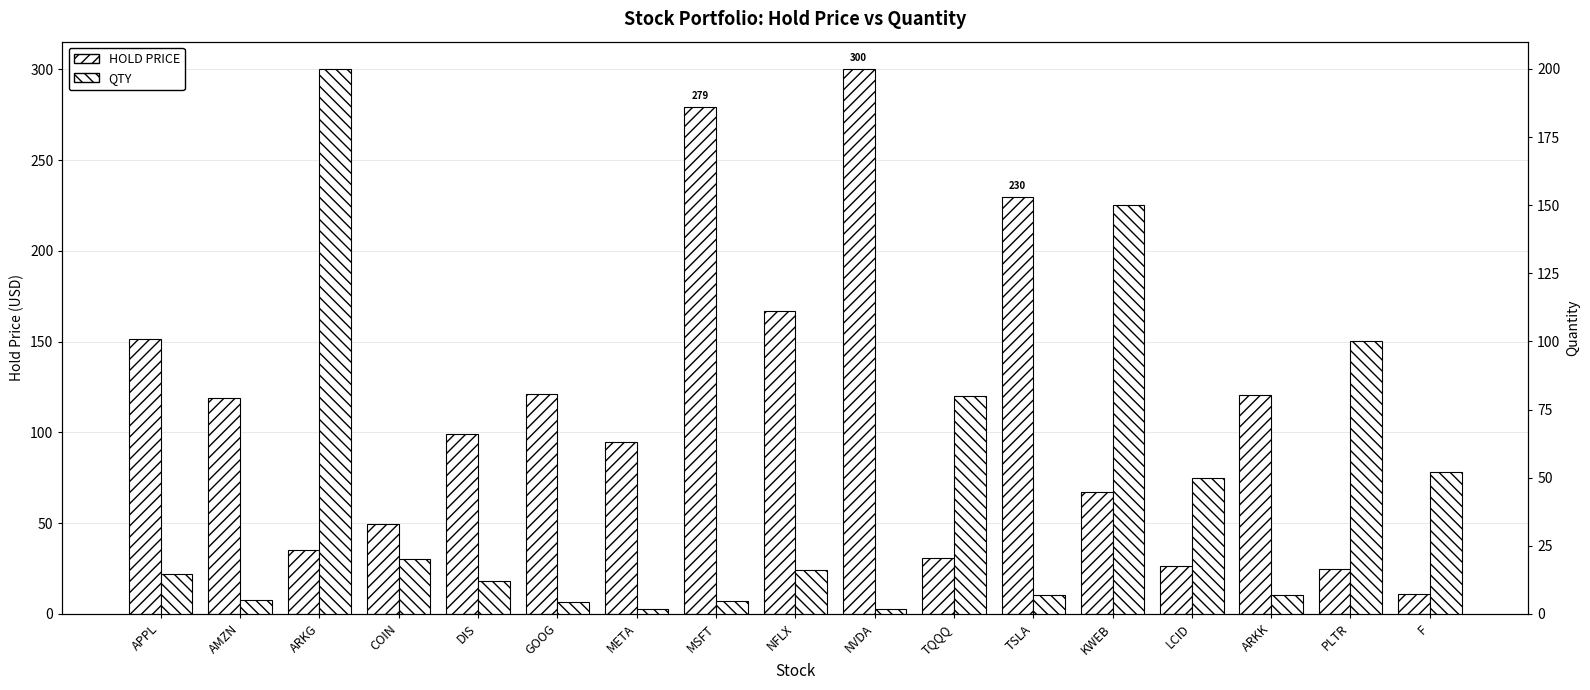

What is the maximum value shown in the chart?

300.2